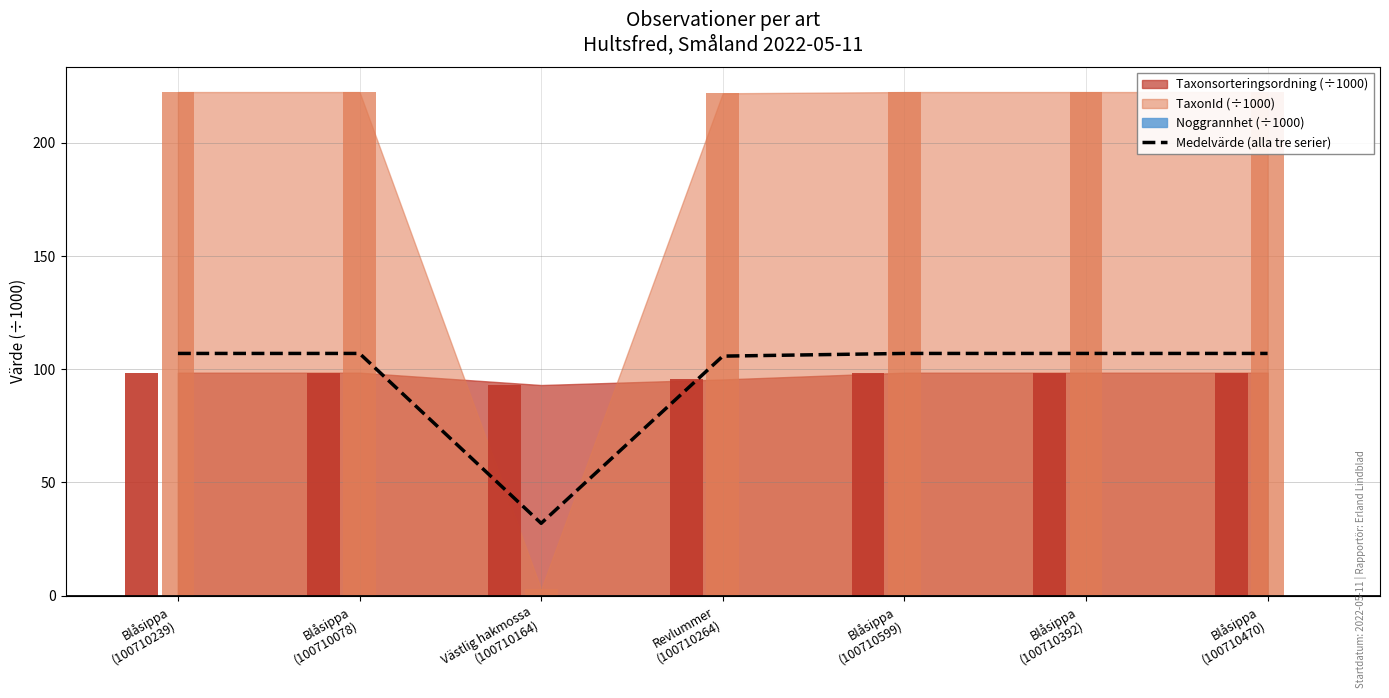

What is the change in value from Revlummer
(100710264) to Blåsippa
(100710599)?

+1.2